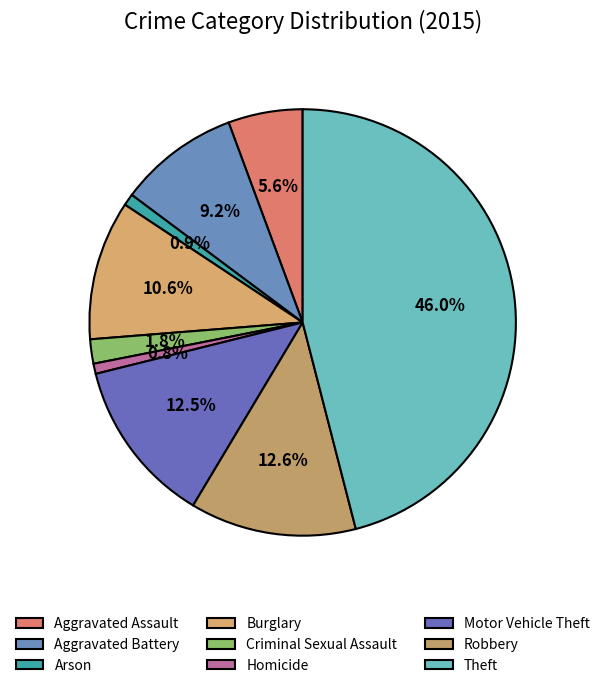

How many segments does this pie chart have?

9